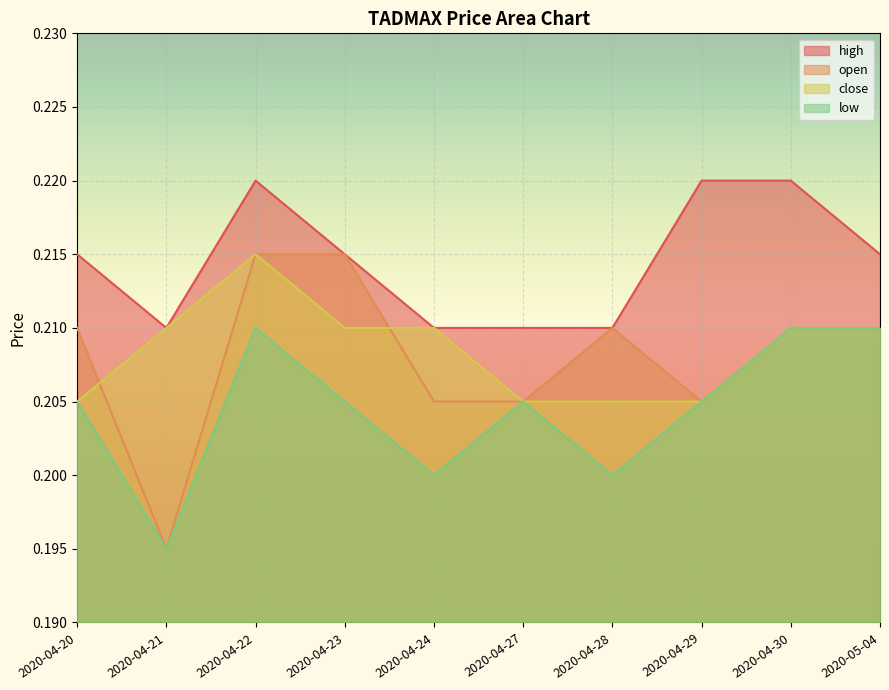

List the series in order of their peak value, lowest first.

low, open, close, high